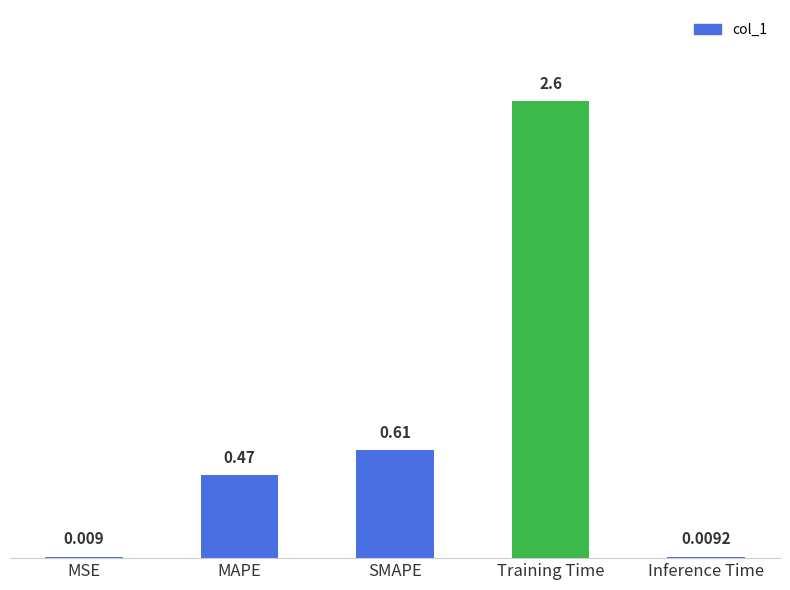

Which has a higher value, SMAPE or MAPE?

SMAPE